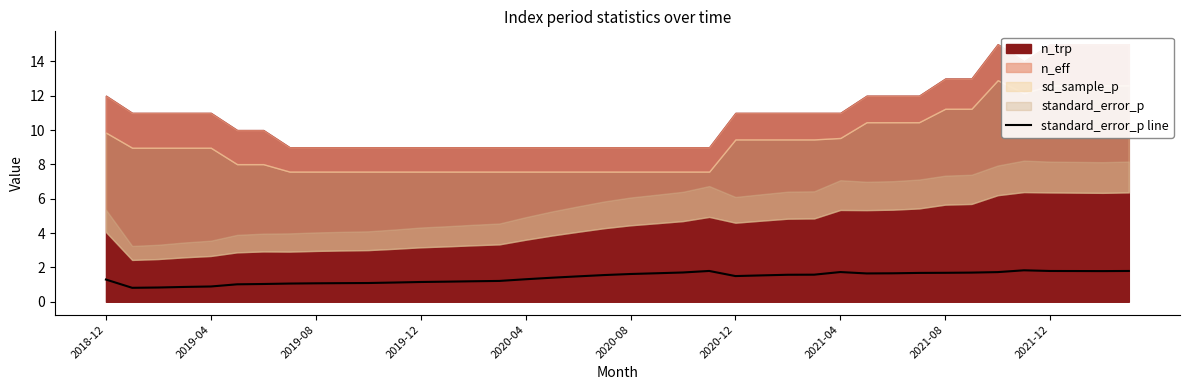

Approximately how many times larger is the value at 39 compared to 37?

1.0